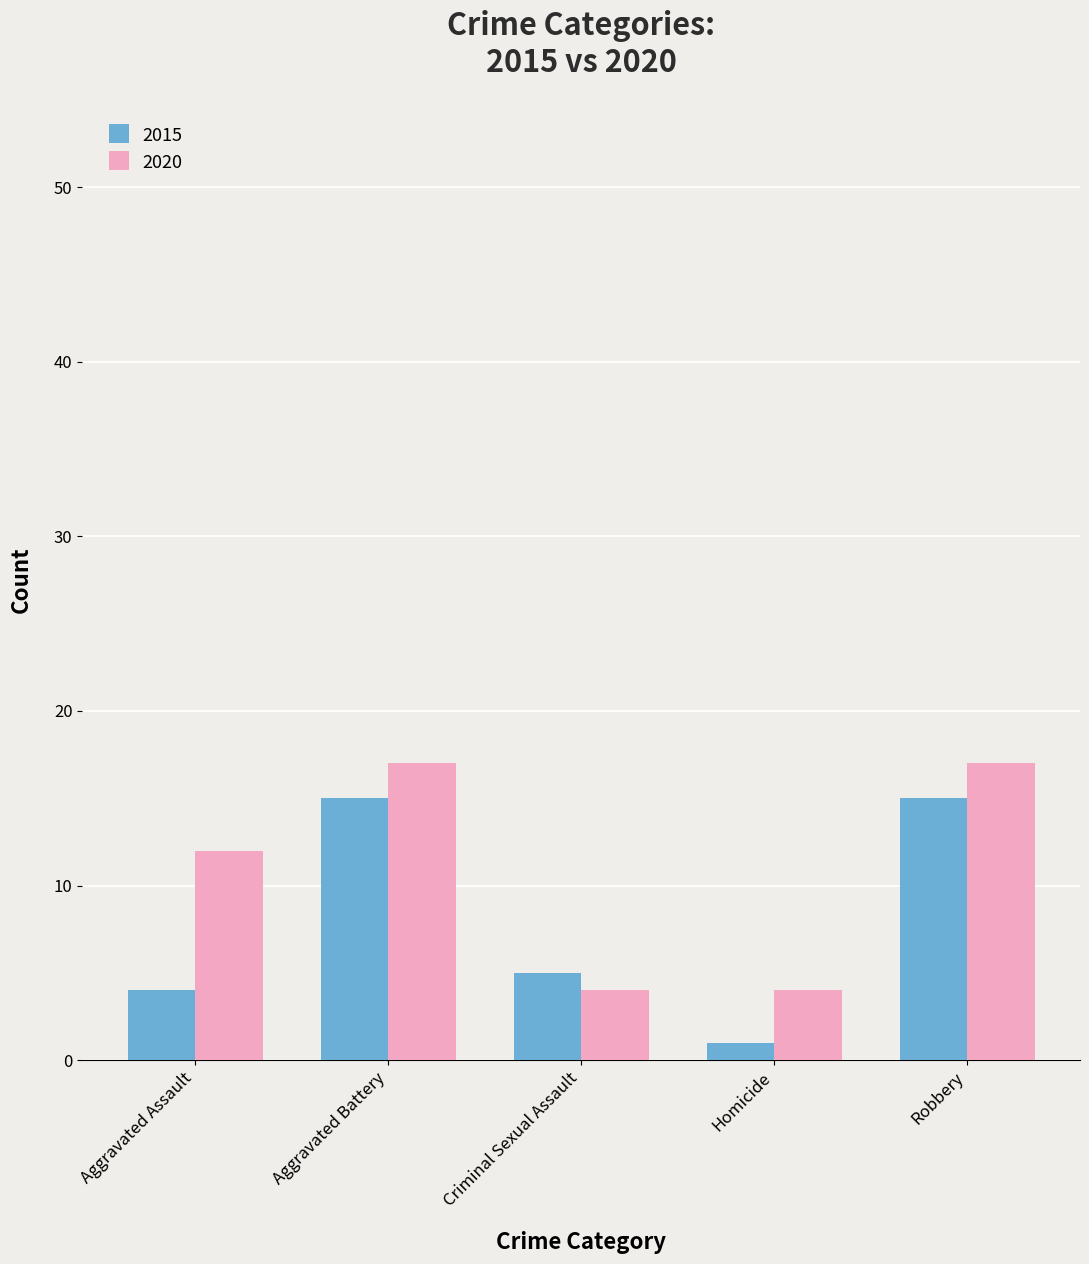

Which series changed the most between Criminal Sexual Assault and Robbery?

2020